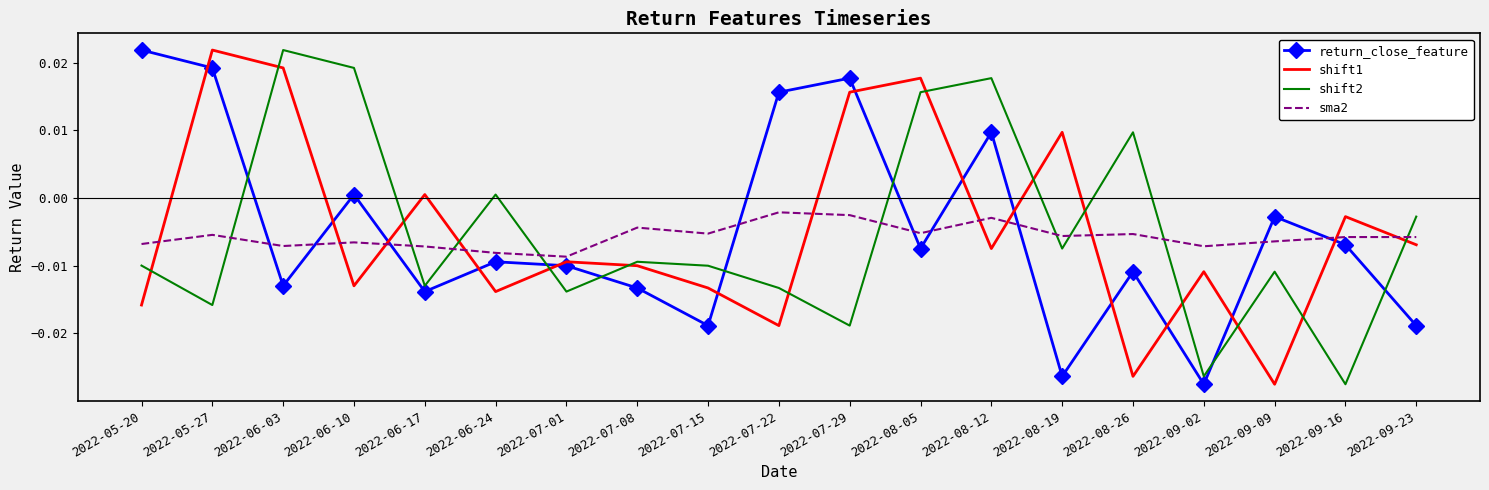

Where do shift2 and return_close_feature first cross each other?

2022-05-27 and 2022-06-03